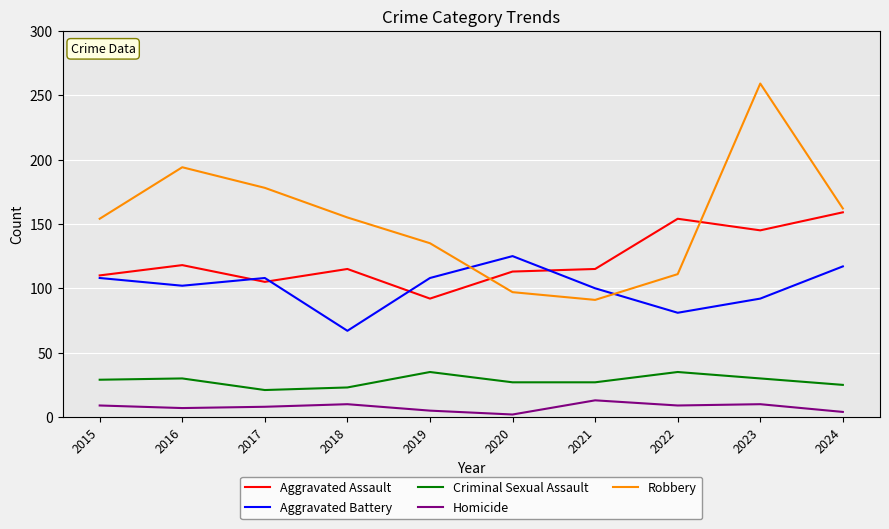

What are all the series names shown in the legend?

Aggravated Assault, Aggravated Battery, Criminal Sexual Assault, Homicide, Robbery